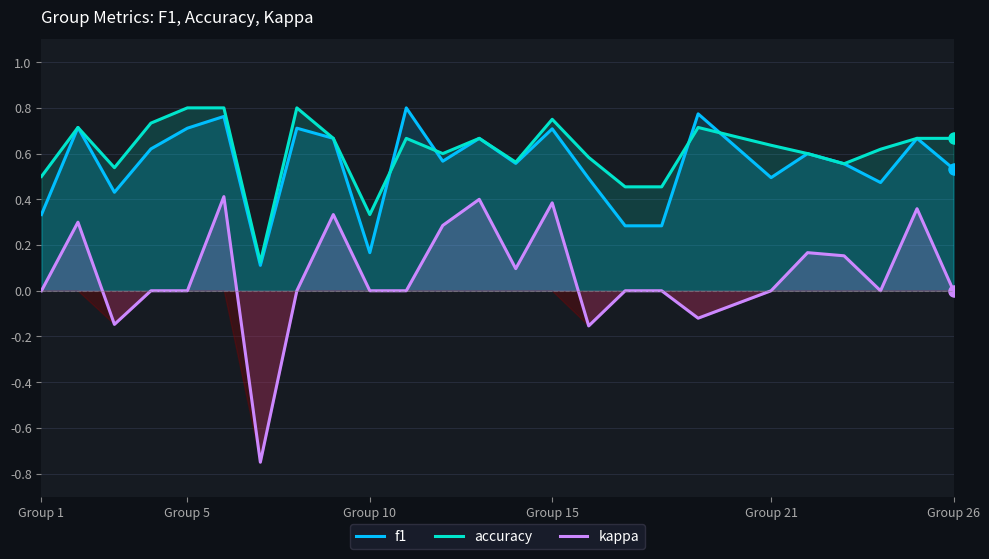

True or false: f1 and kappa cross at least once.

False